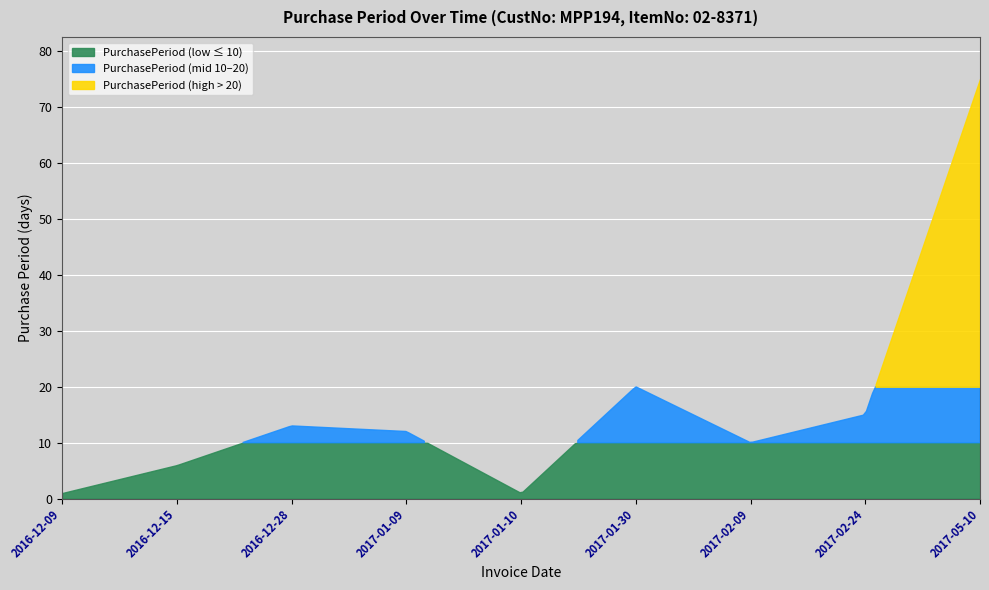

What is the smallest value displayed?

1